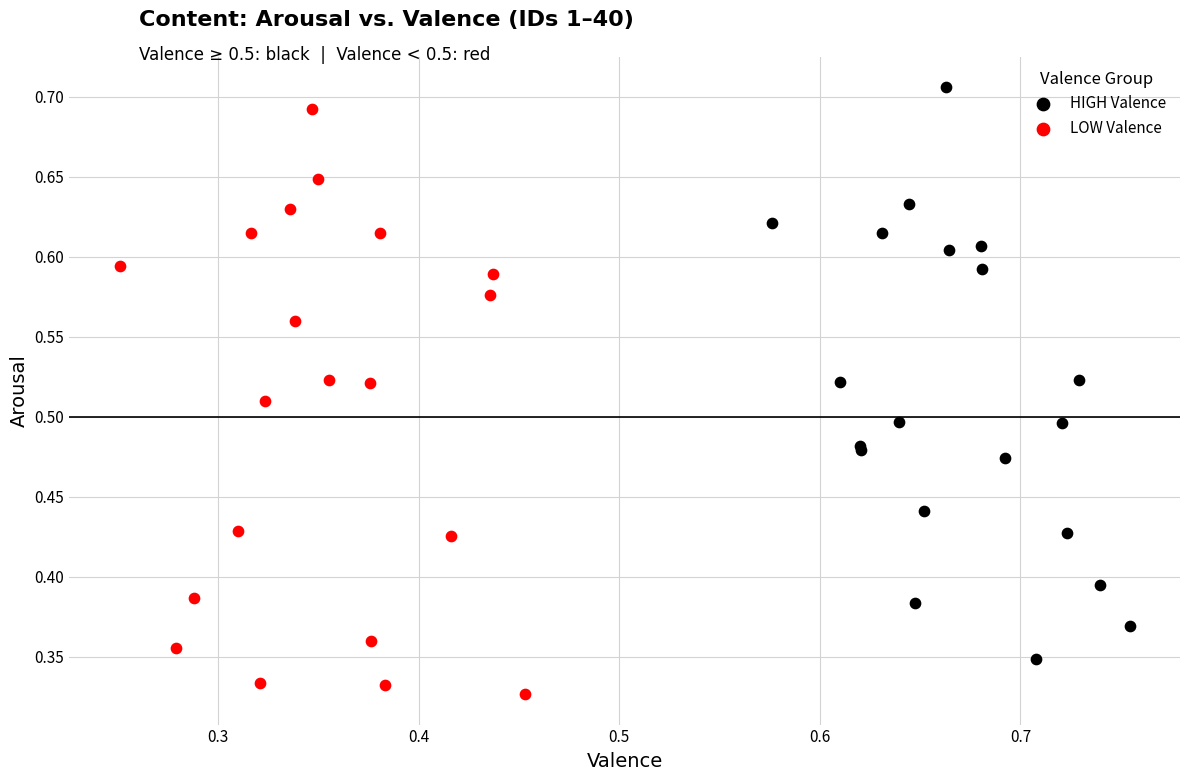

Which series reaches the minimum Y coordinate?

LOW Valence